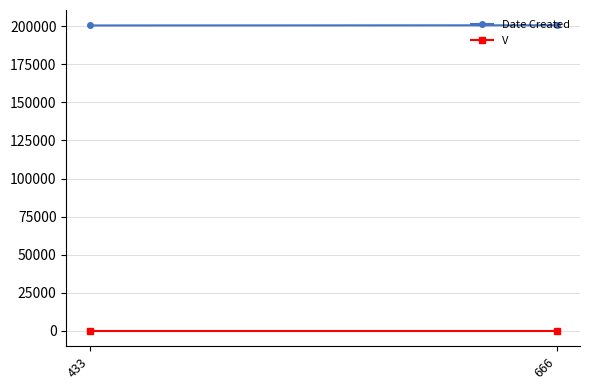

How many categories are shown in the chart?

2